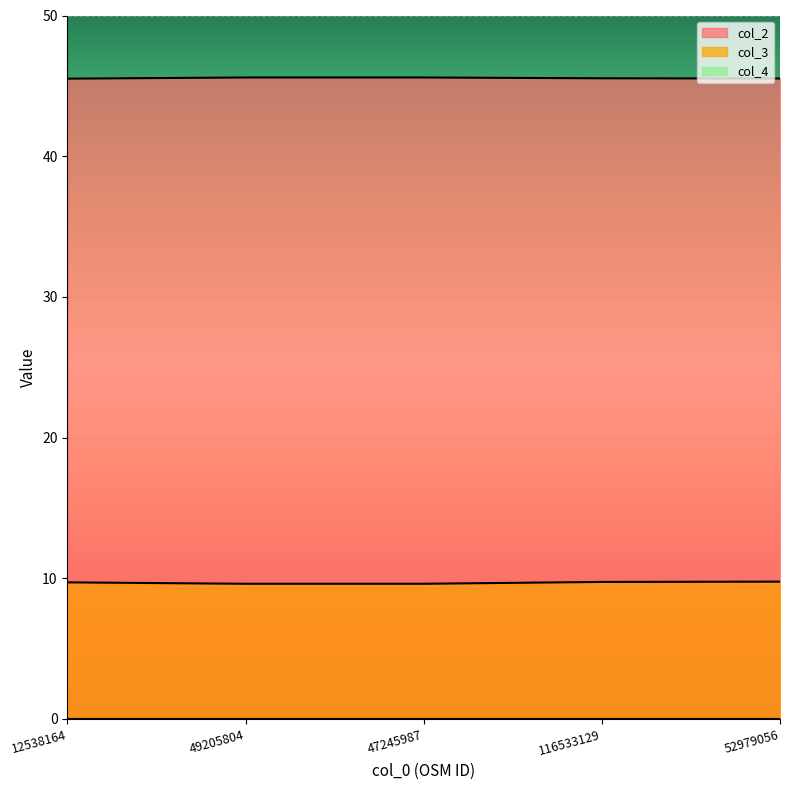

True or false: col_2 and col_3 cross at least once.

False